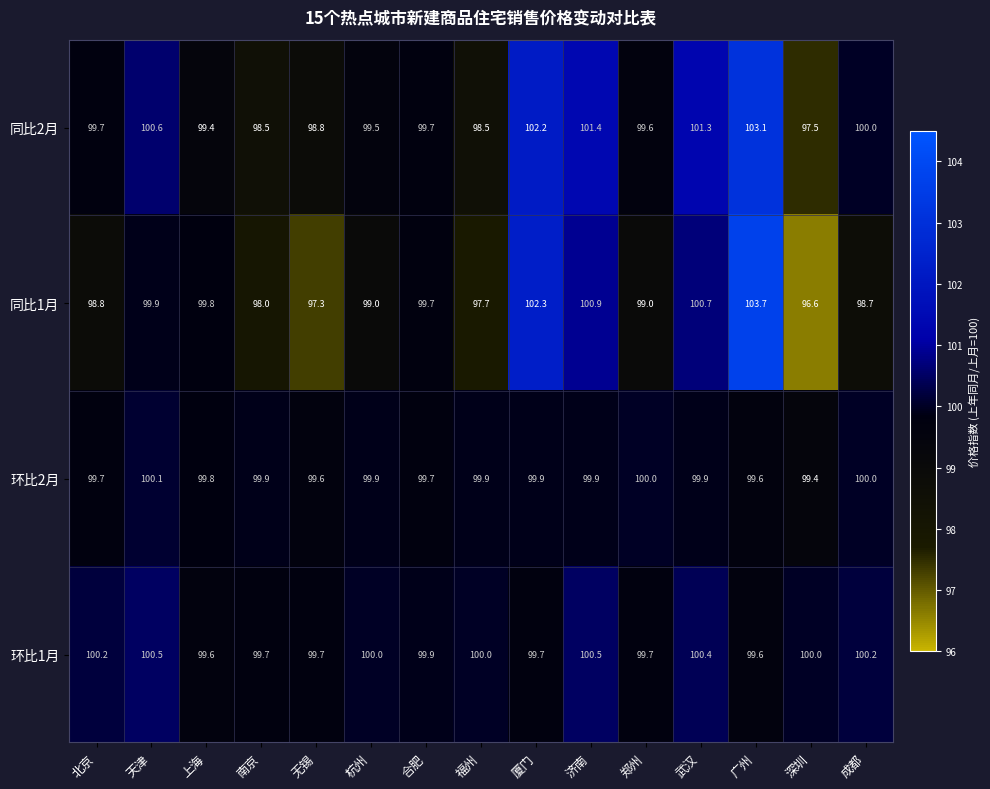

The 环比2月 series shows 22.0 at 武汉. True or false?

False